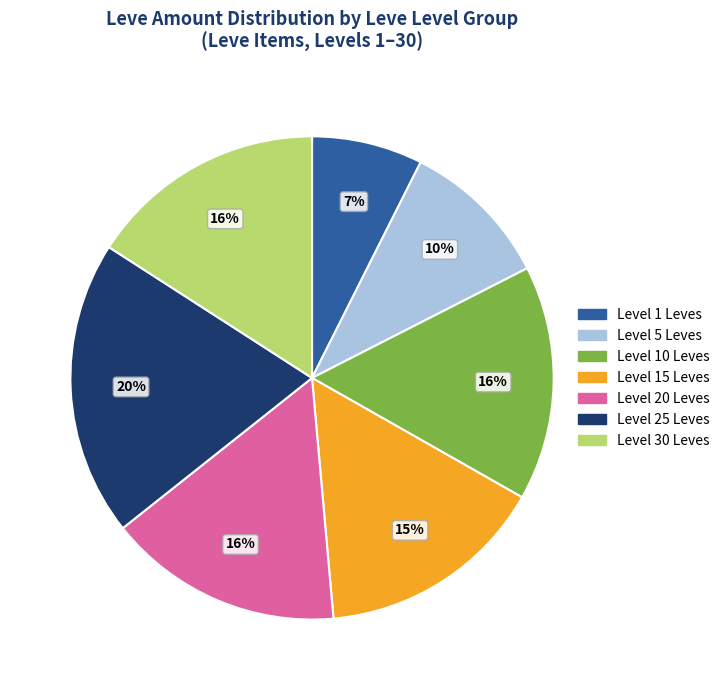

To the nearest percent, what is the average slice percentage?

14%